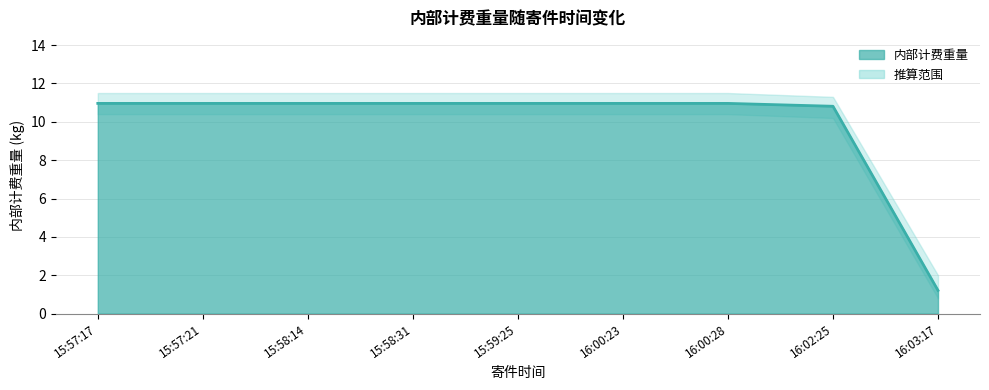

Between 15:58:31 and 15:57:21, which is larger?

15:58:31